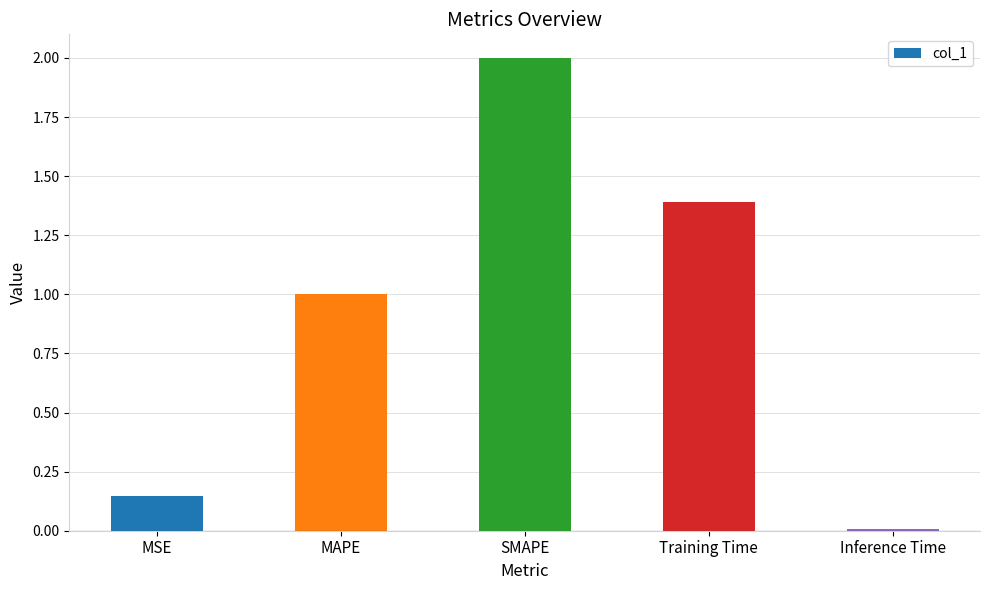

Which has a higher value, Training Time or MSE?

Training Time